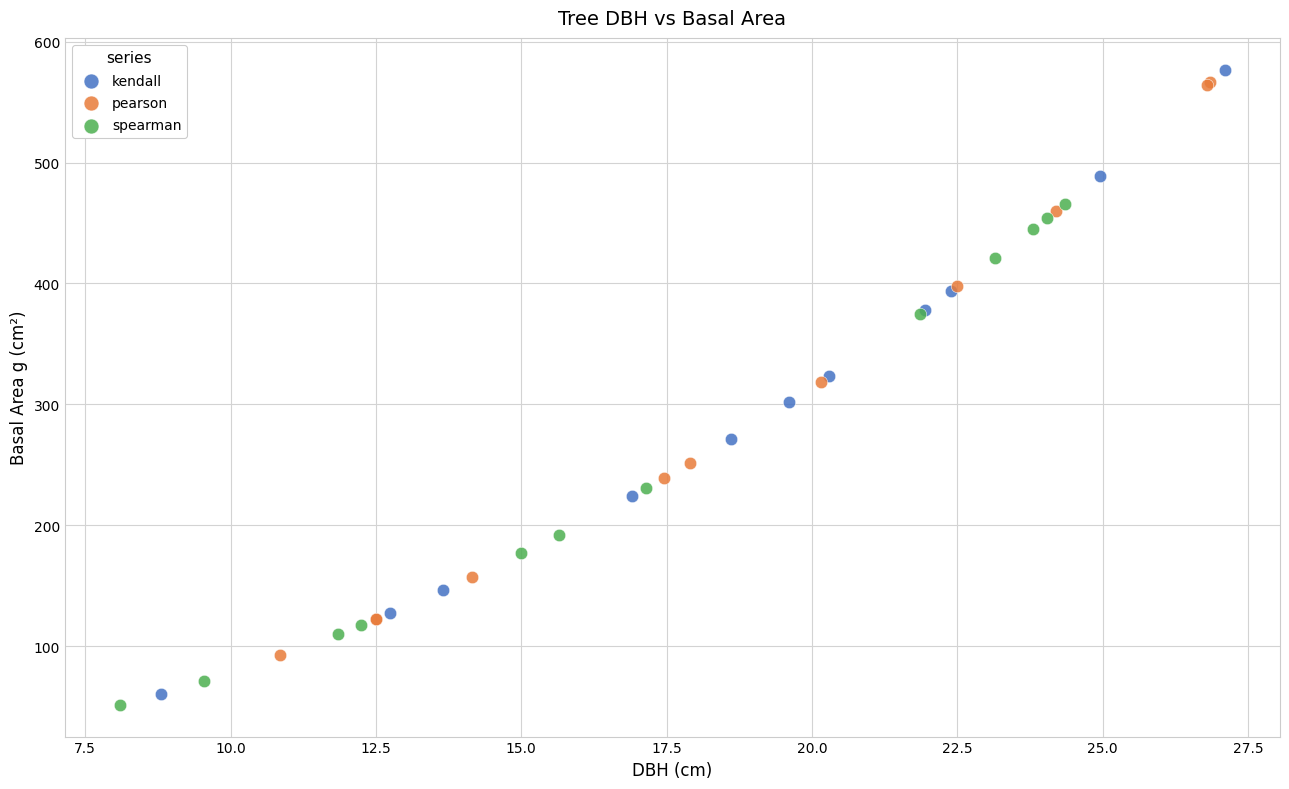

What are all the series names shown in the legend?

kendall, pearson, spearman